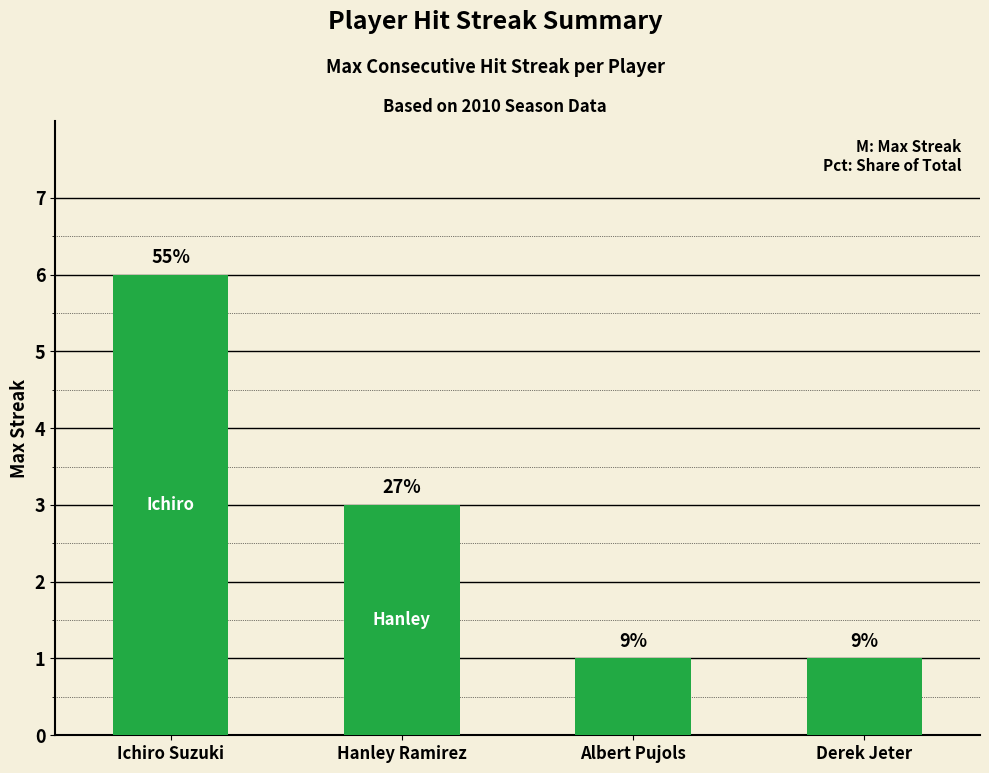

How many bars are there in total?

4